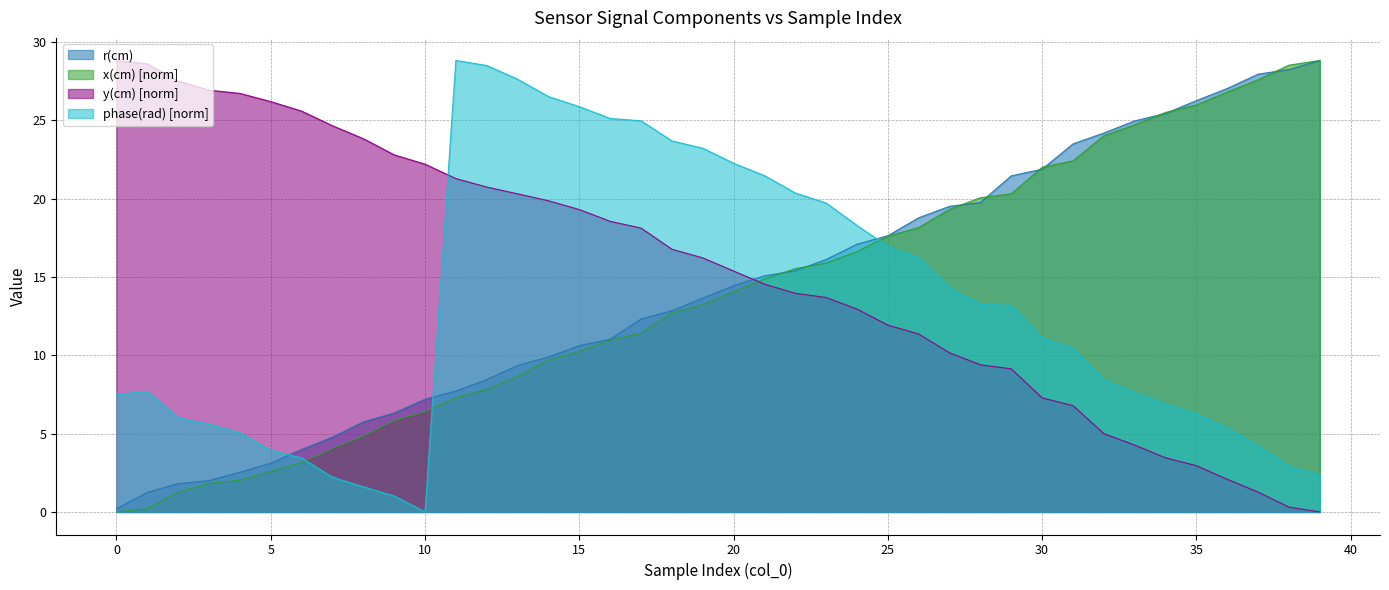

What is the total value across all series at 34?

61.3